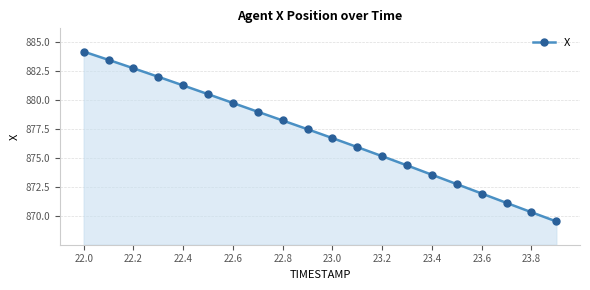

What is the minimum value shown in the chart?

869.5